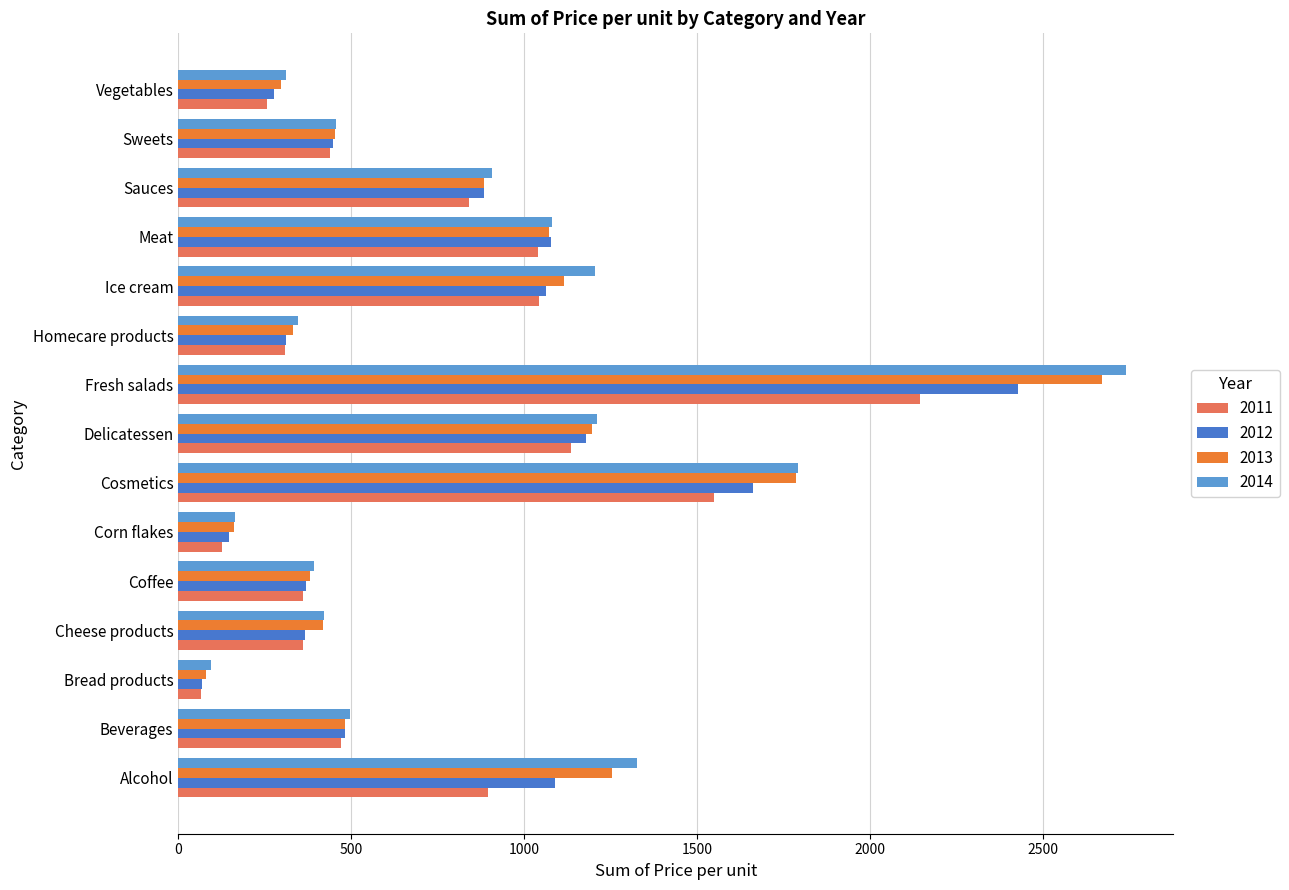

What is the sum of the 2014 values at Corn flakes and Vegetables?

473.8